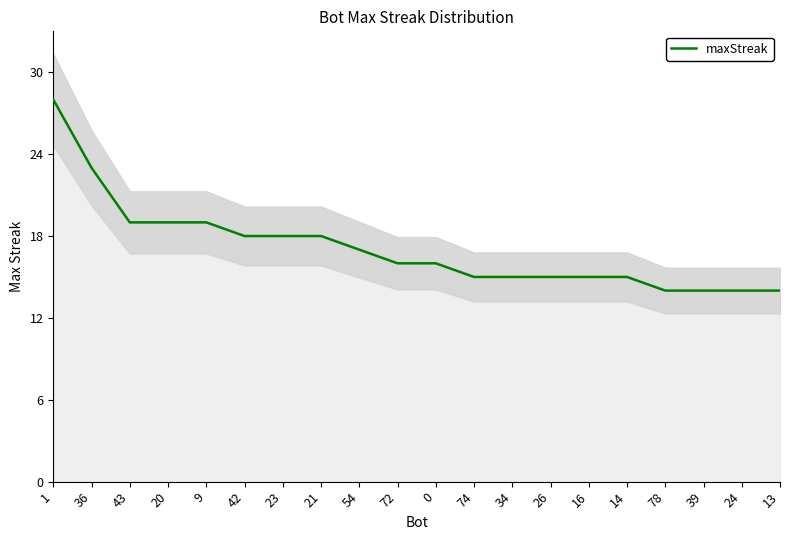

What is the sum of all values?

342